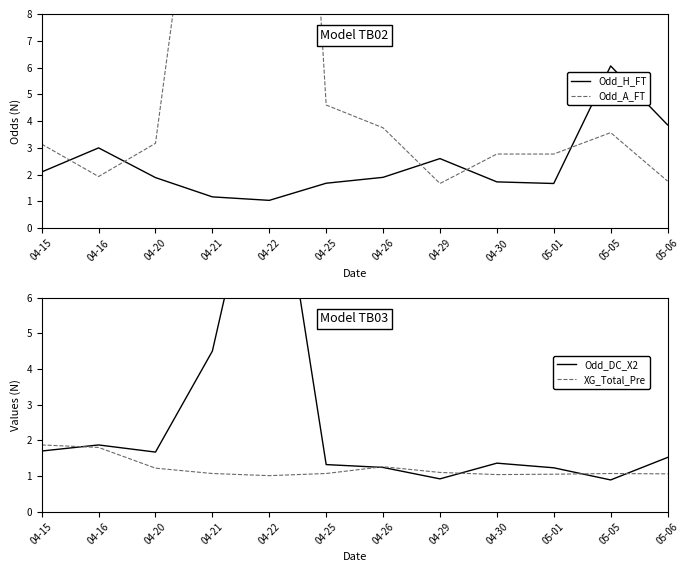

Does the chart display data point markers on the line(s)?

No